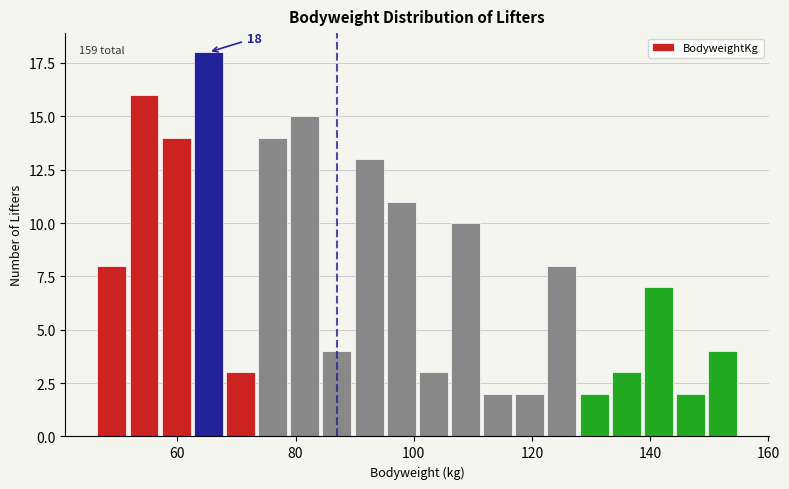

Around what value on the x-axis is the tallest bar? Give the approximate position of its centre, as read against the axis.

66